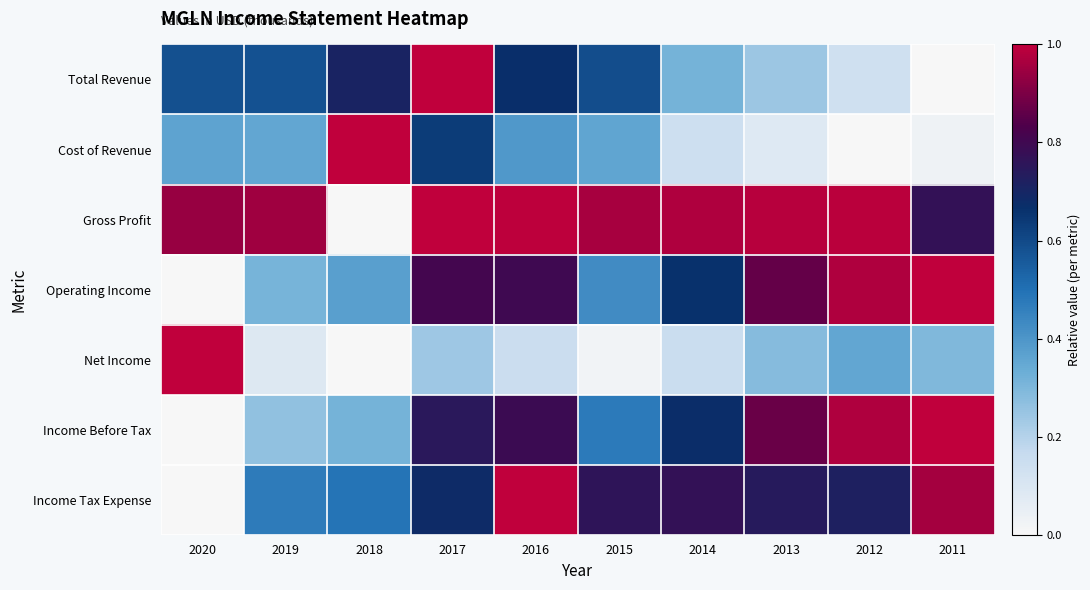

What is the total value across all series at 2018?

2.9